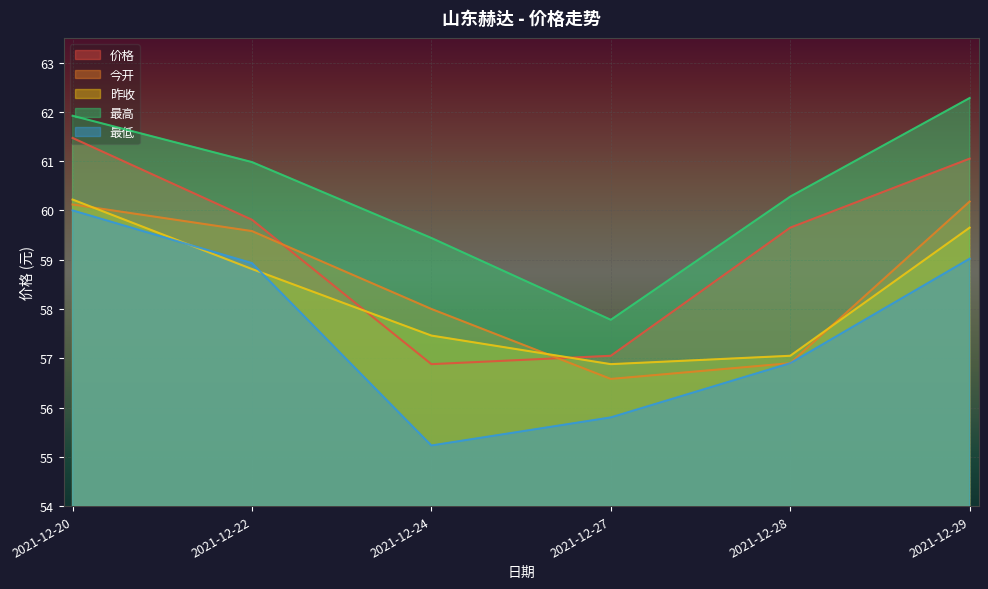

Reading left to right, list all the values displayed in this chart.

价格: 2021-12-20=61.5	2021-12-22=59.8	2021-12-24=56.9	2021-12-27=57.0	2021-12-28=59.6	2021-12-29=61.0
今开: 2021-12-20=60.1	2021-12-22=59.6	2021-12-24=58.0	2021-12-27=56.6	2021-12-28=56.9	2021-12-29=60.2
昨收: 2021-12-20=60.2	2021-12-22=58.8	2021-12-24=57.5	2021-12-27=56.9	2021-12-28=57.0	2021-12-29=59.6
最高: 2021-12-20=61.9	2021-12-22=61.0	2021-12-24=59.4	2021-12-27=57.8	2021-12-28=60.3	2021-12-29=62.3
最低: 2021-12-20=60.0	2021-12-22=58.9	2021-12-24=55.2	2021-12-27=55.8	2021-12-28=56.9	2021-12-29=59.0